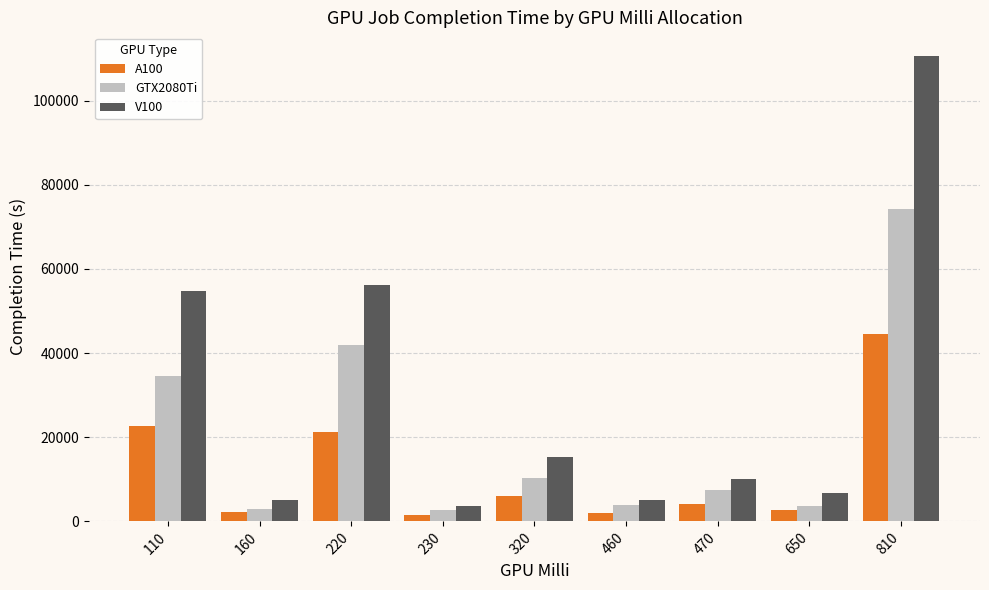

Which series has the widest spread of values?

V100